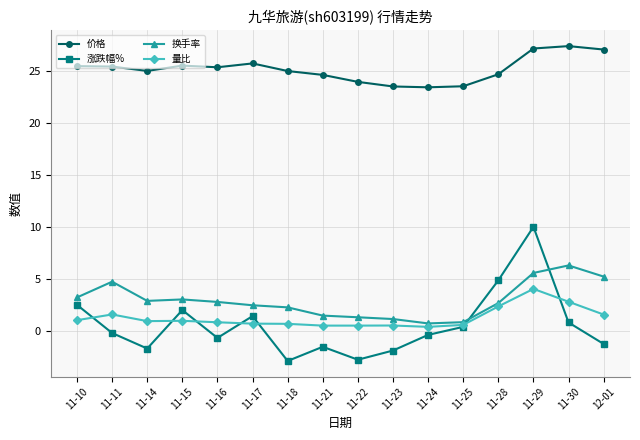

What is the average value of the 价格 series?

25.1